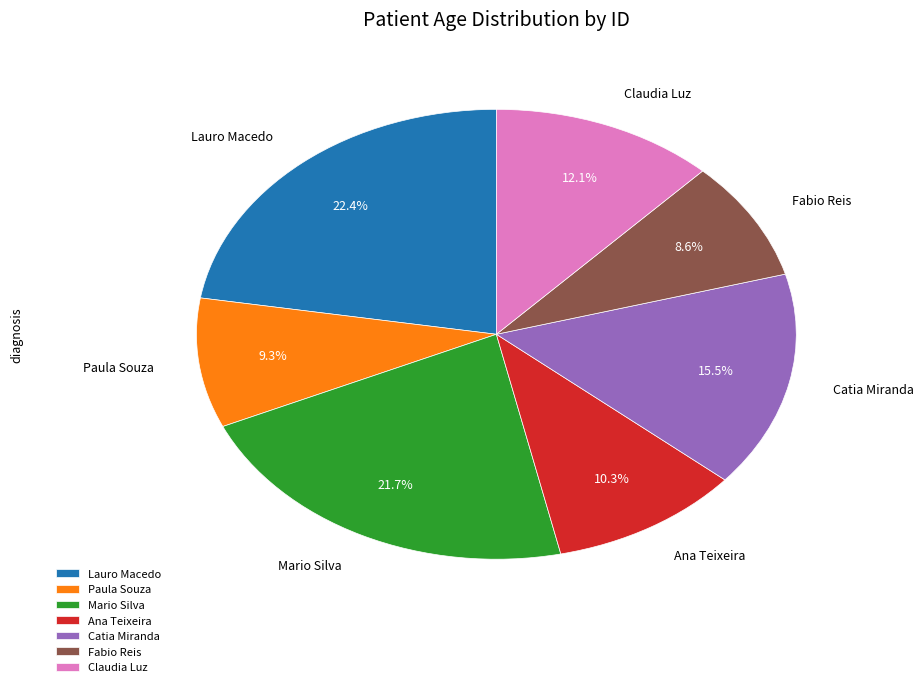

Rank the categories by value from lowest to highest.

Fabio Reis, Paula Souza, Ana Teixeira, Claudia Luz, Catia Miranda, Mario Silva, Lauro Macedo